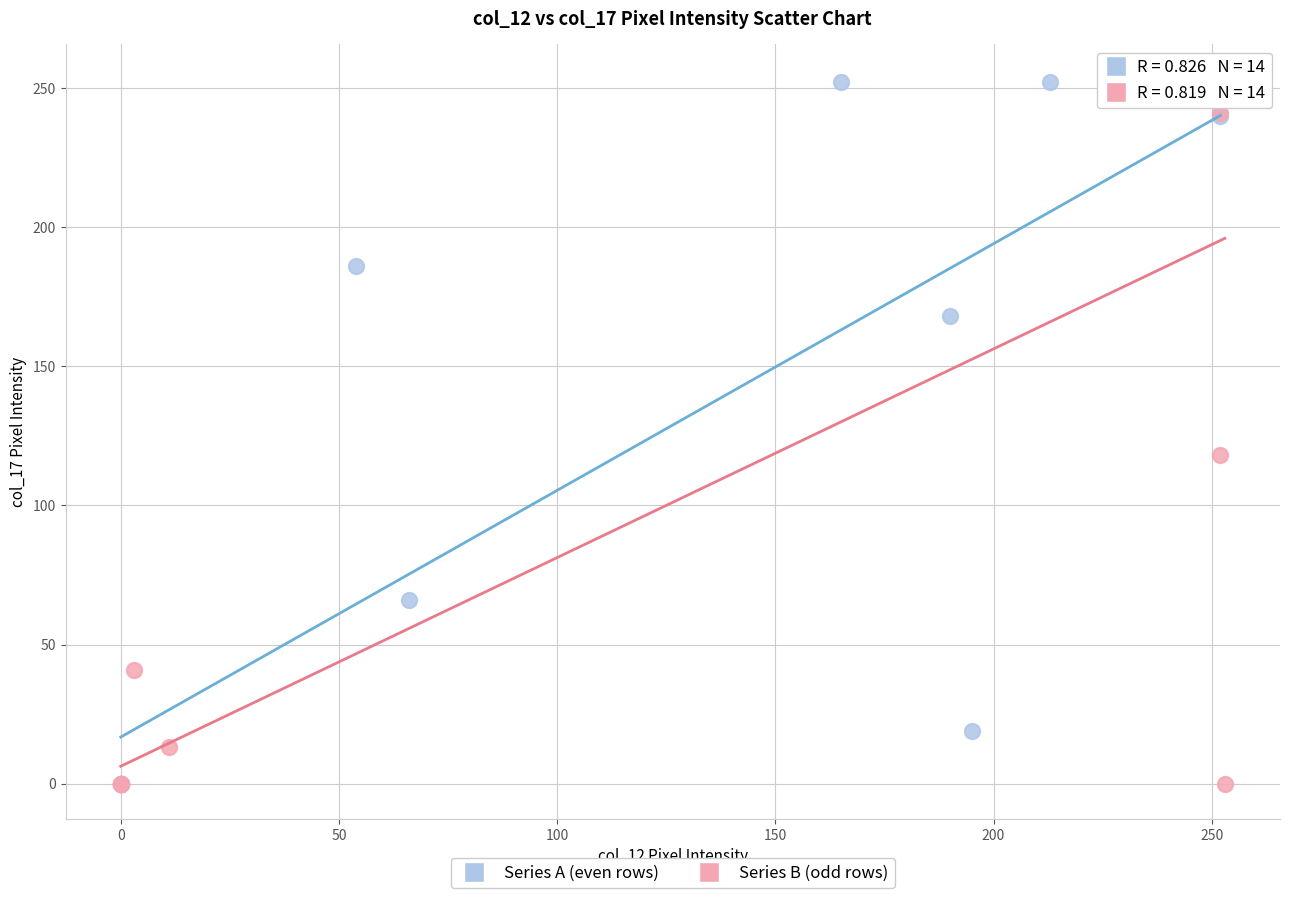

What are all the series names shown in the legend?

Series A (even rows), Series B (odd rows)